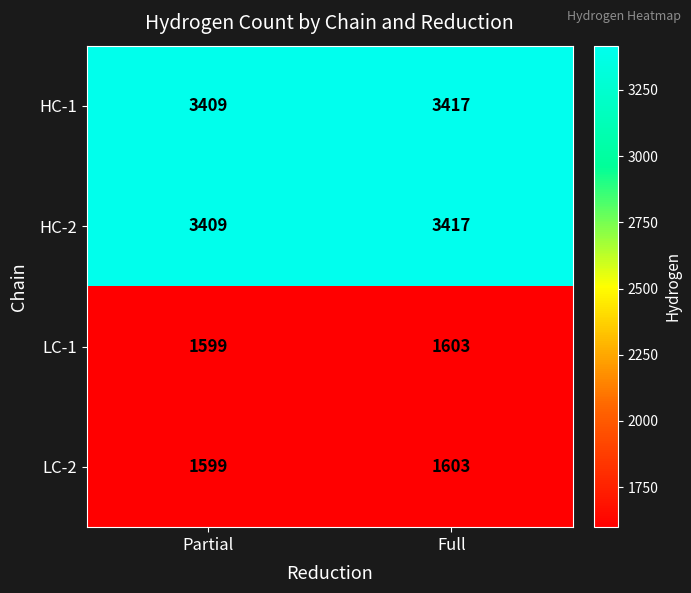

What is the spread (max minus min) of values at Partial?

1810